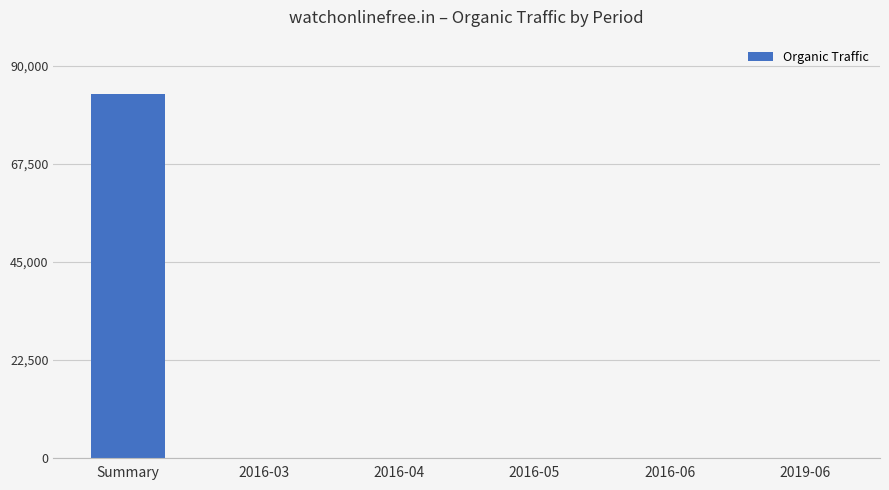

Which has a higher value, Summary or 2016-05?

Summary